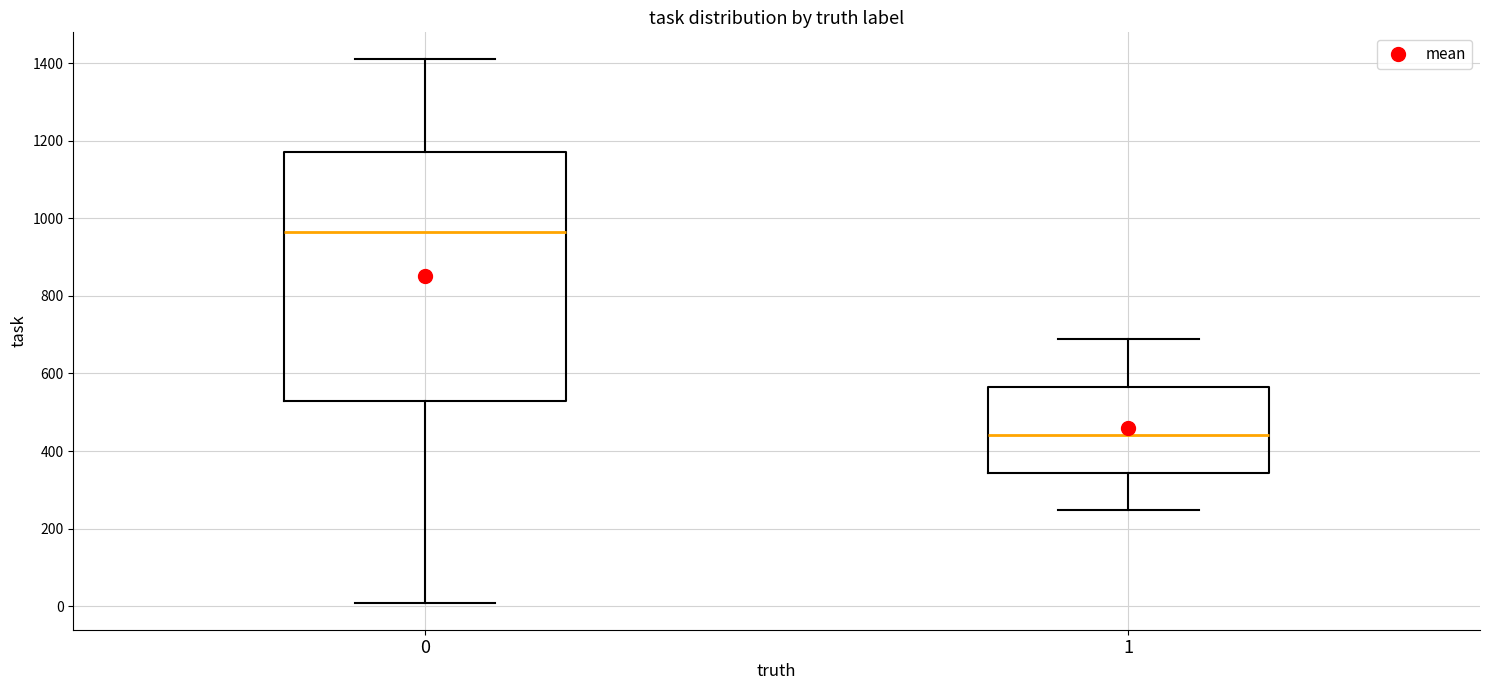

Where does the upper whisker of the box at x = 0 end on the y-axis? The values are not printed on the chart, so give them approximately, as read against the axis.

1420